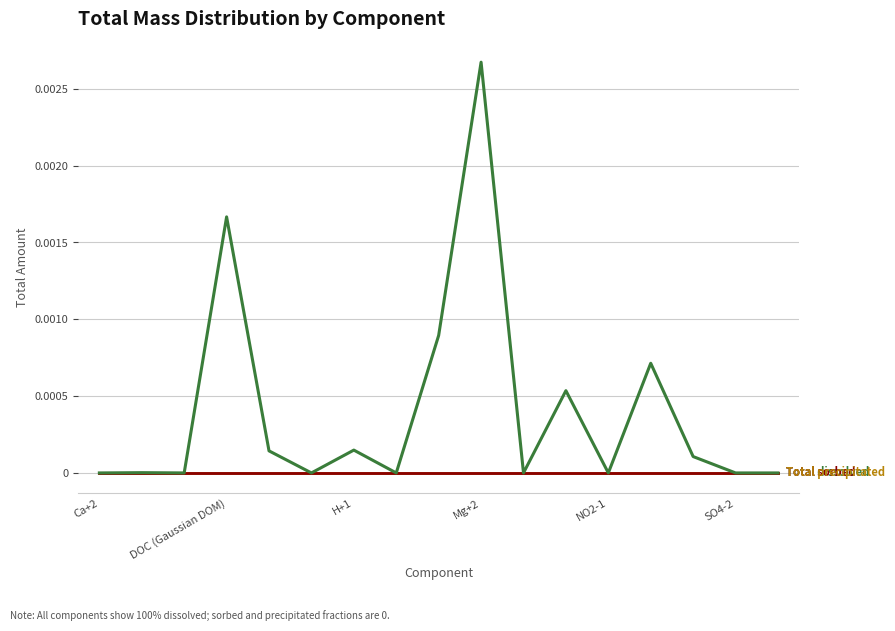

Is this an area chart (filled region under the line)?

No